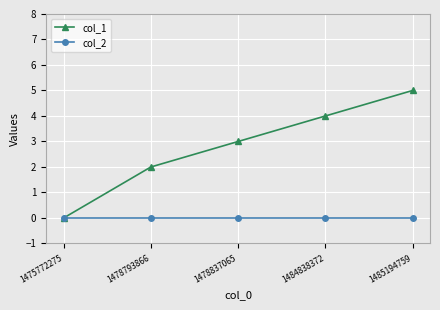

Which series has the largest range (max minus min)?

col_1